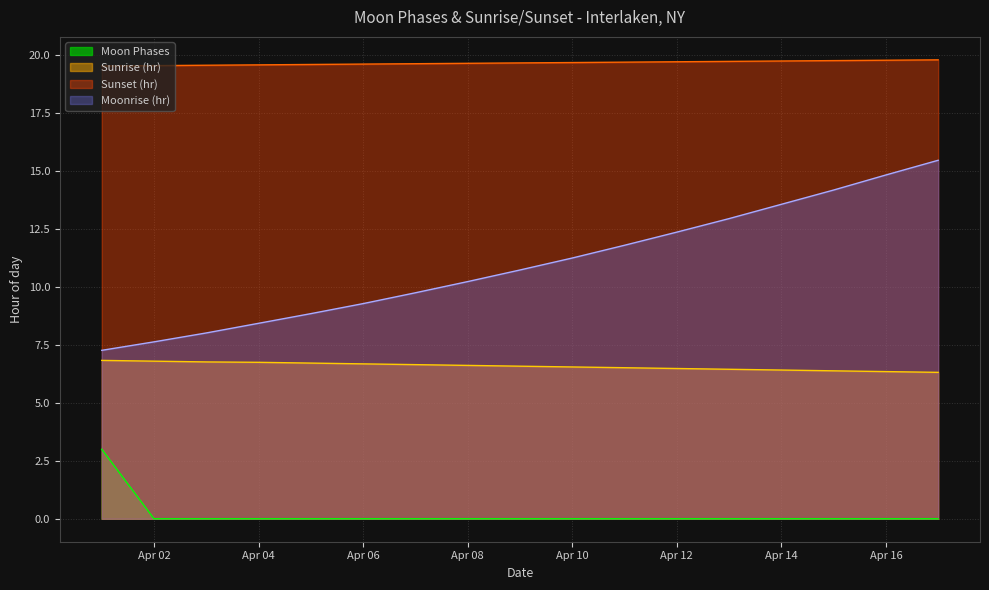

How many series are shown in this chart?

4